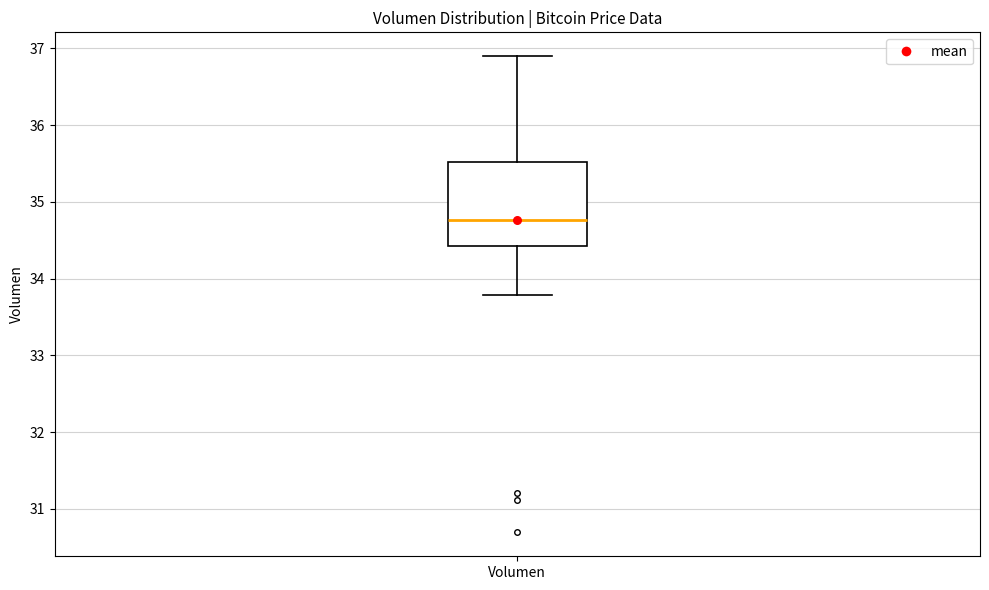

Read this box plot against the y-axis: the position of the median line, the range covered by the box, and the ends of both whiskers. The values are not printed on the chart, so give them approximately, as read against the axis.

median 34.8, box 34.4 to 35.5, whiskers 33.8 to 36.9